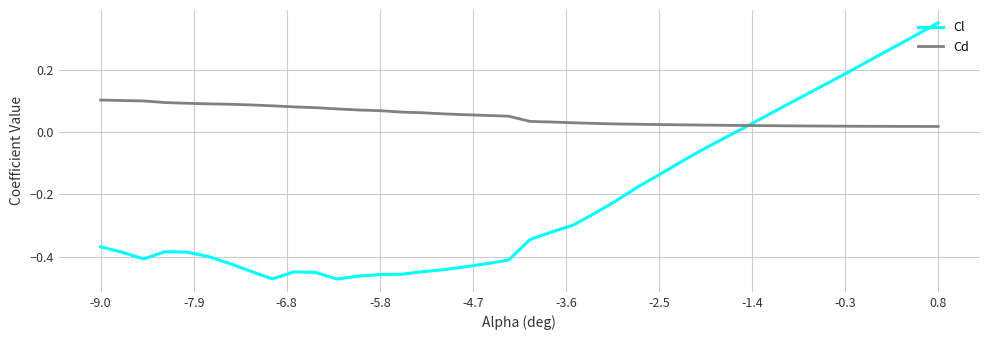

Which series has the largest total across all categories?

Cd